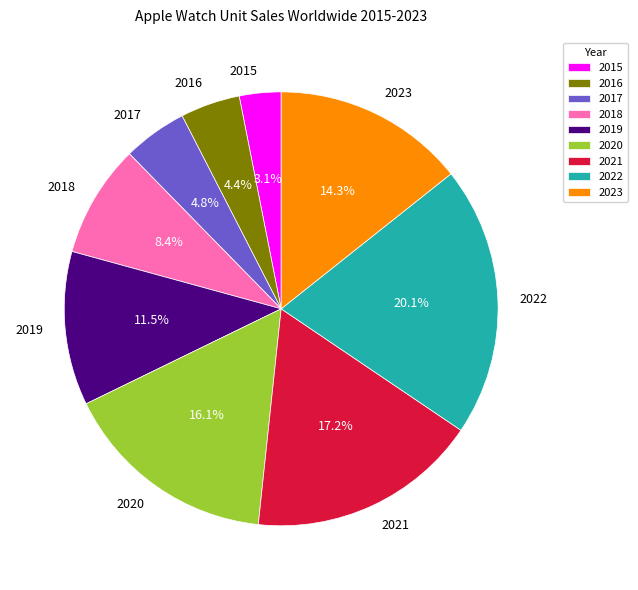

Do 2022 and 2015 together represent more than half of the pie?

No